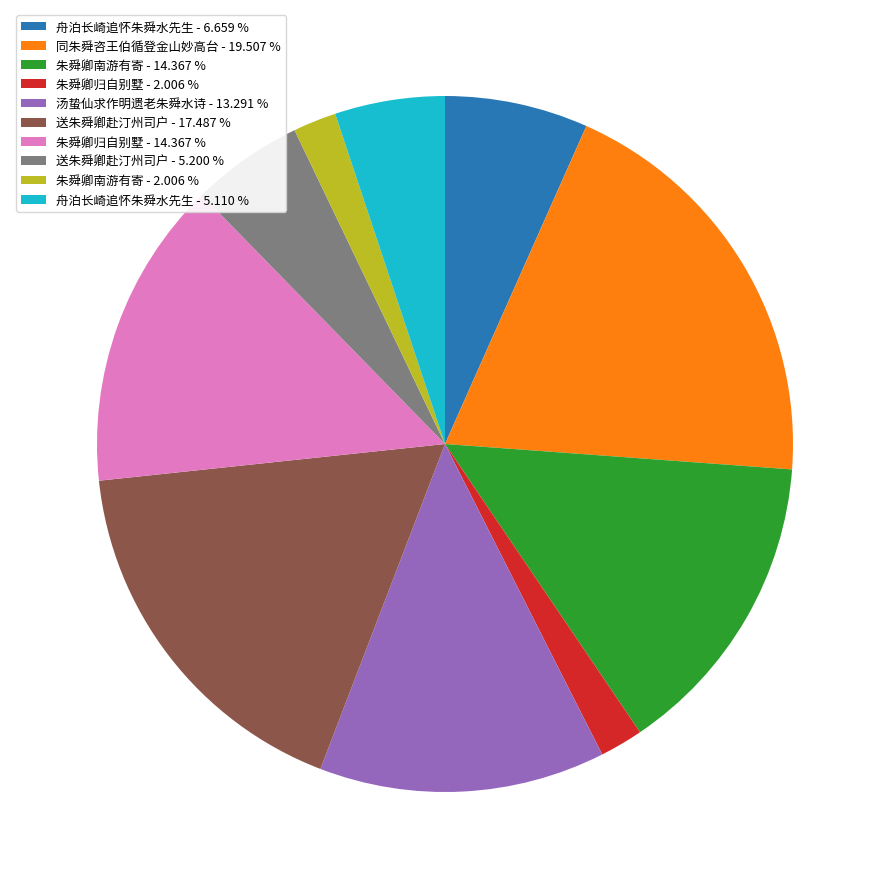

Combined, do 朱舜卿南游有寄 - 2.006 % and 汤蛰仙求作明遗老朱舜水诗 - 13.291 % account for over 50%?

No